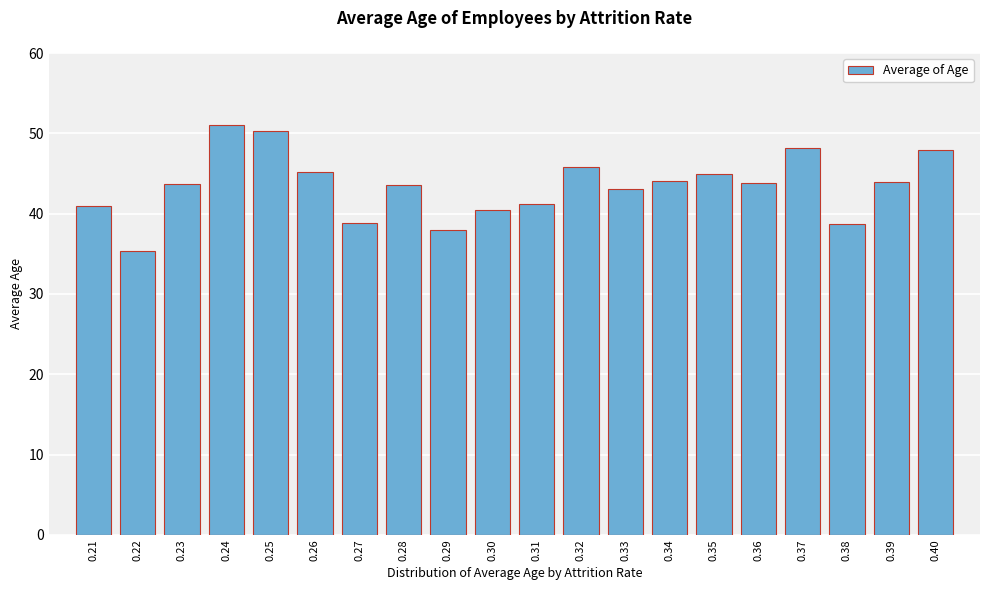

What is the difference between the maximum and minimum values?

15.6